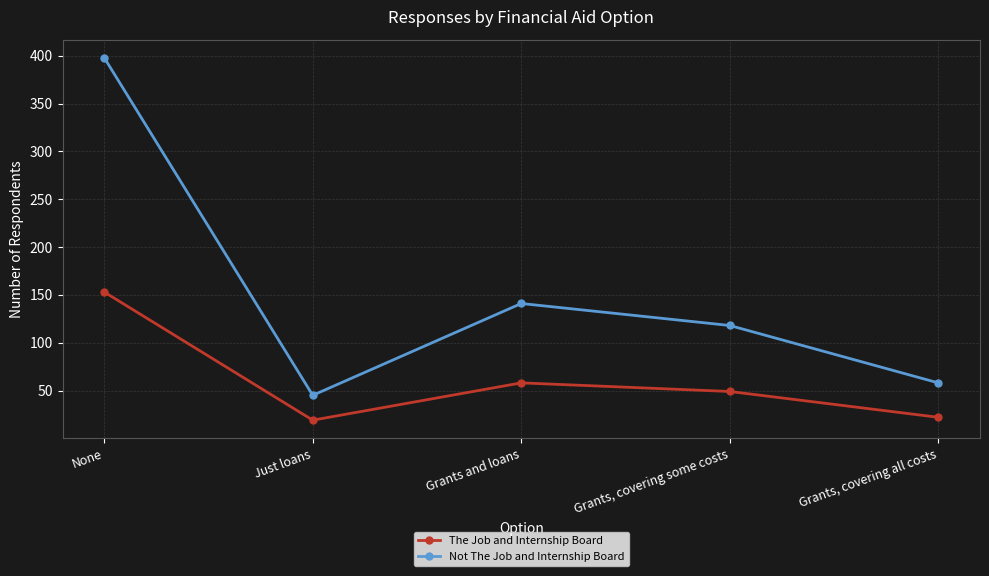

True or false: Not The Job and Internship Board and The Job and Internship Board intersect in this chart.

False